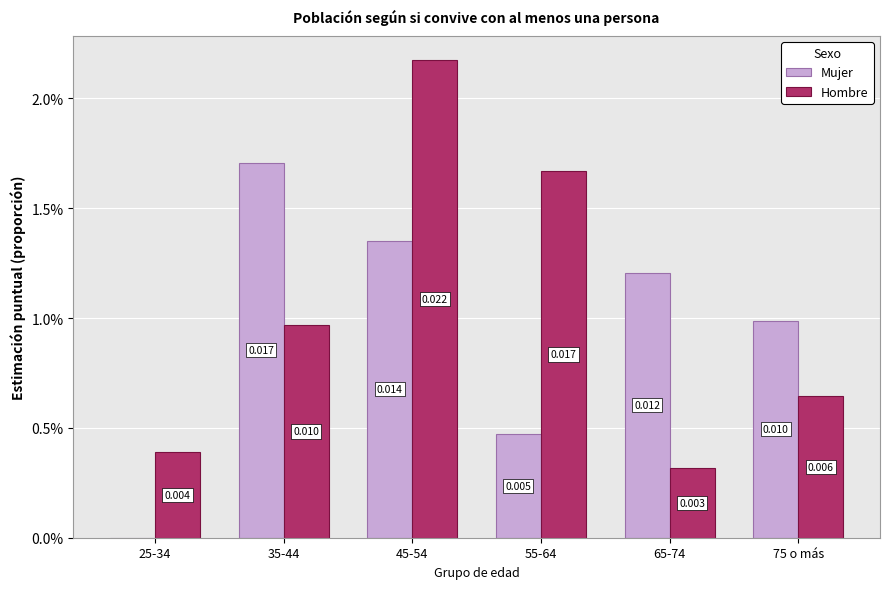

What is the label of the 5th bar from the left?

65-74